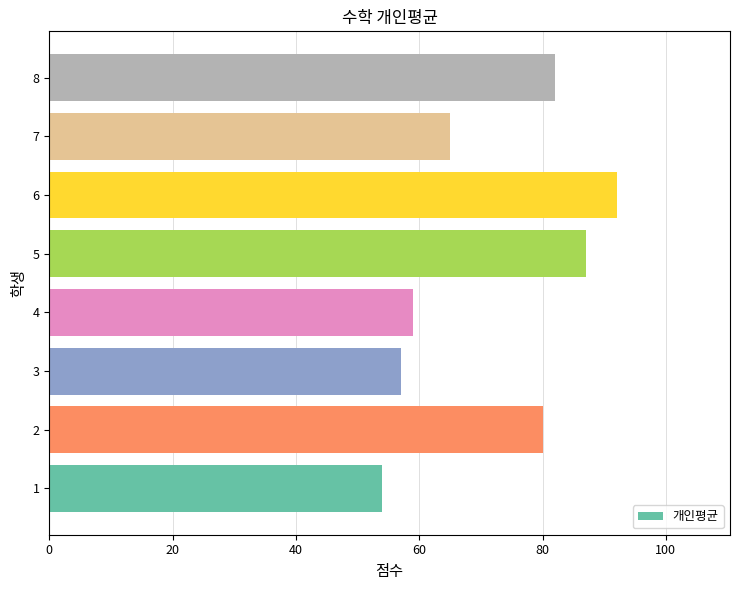

What is the greatest value displayed?

92